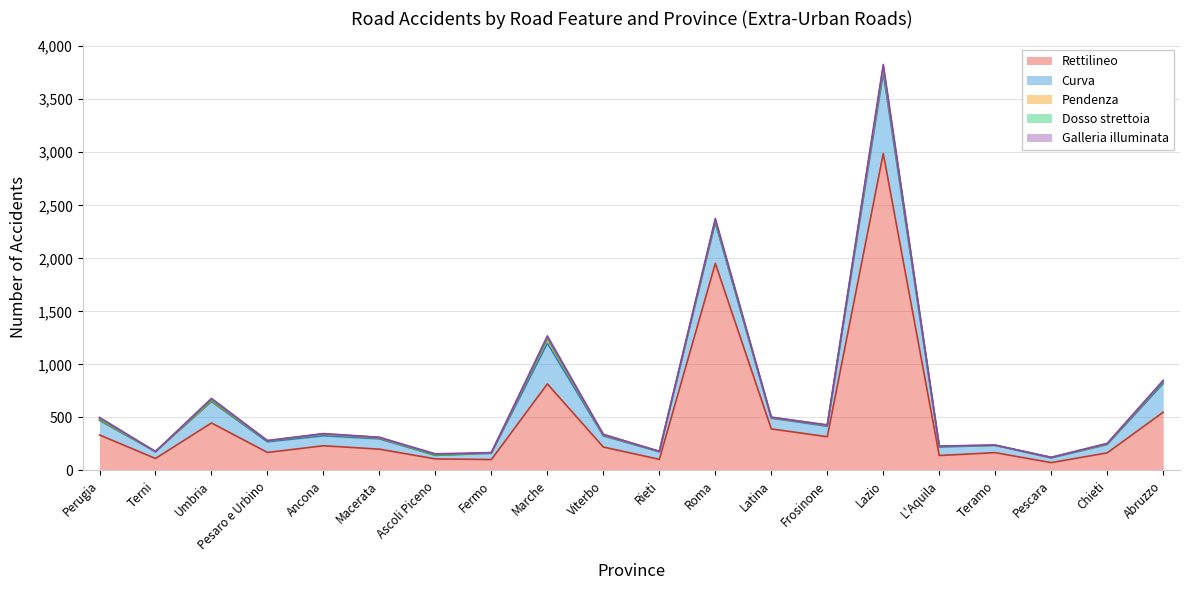

Which category has the lowest value in the Dosso strettoia series?

Pesaro e Urbino